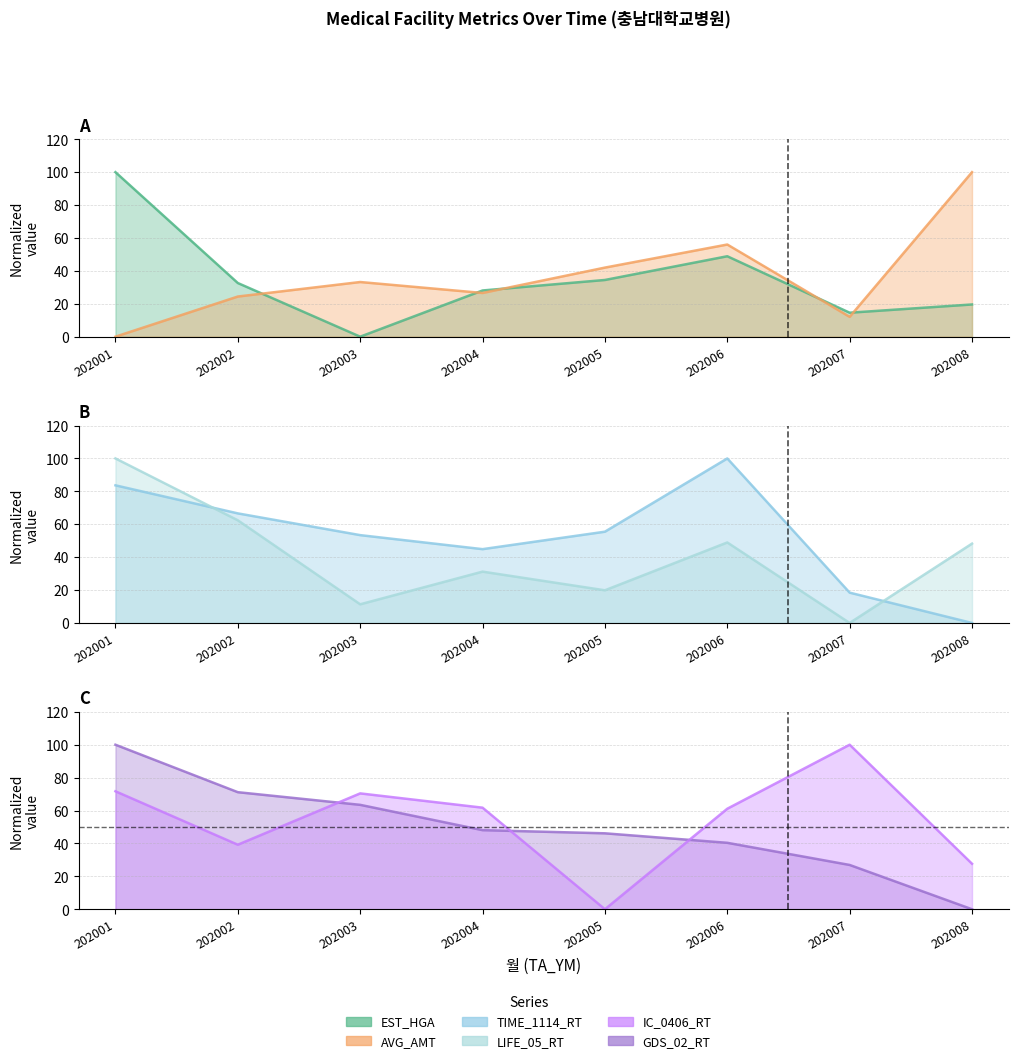

How many lines are shown in the chart?

6